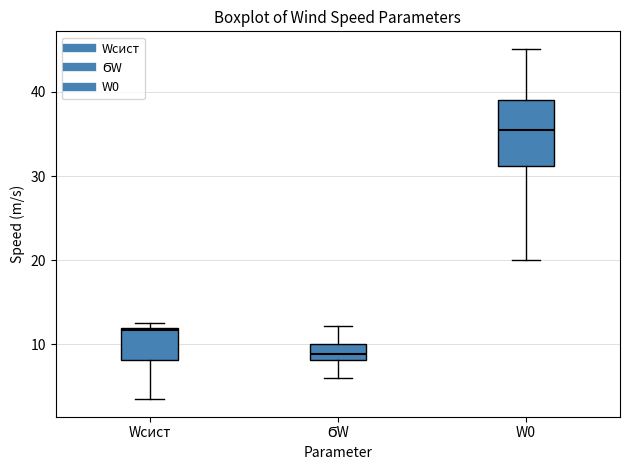

Where does the lower whisker of the box for W0 end on the y-axis? The values are not printed on the chart, so give them approximately, as read against the axis.

20